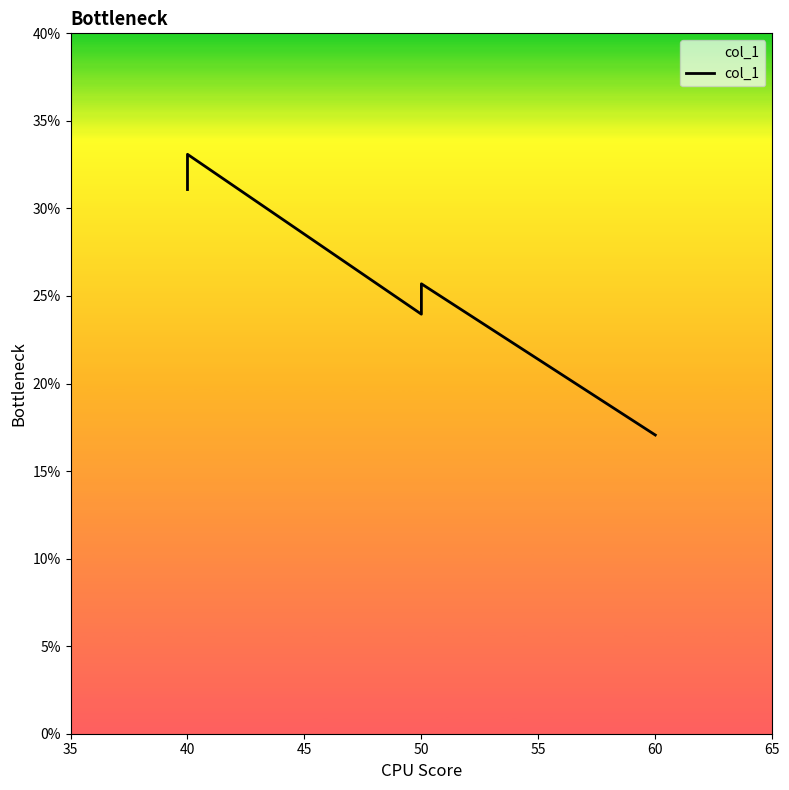

Is this an area chart (filled region under the line)?

No